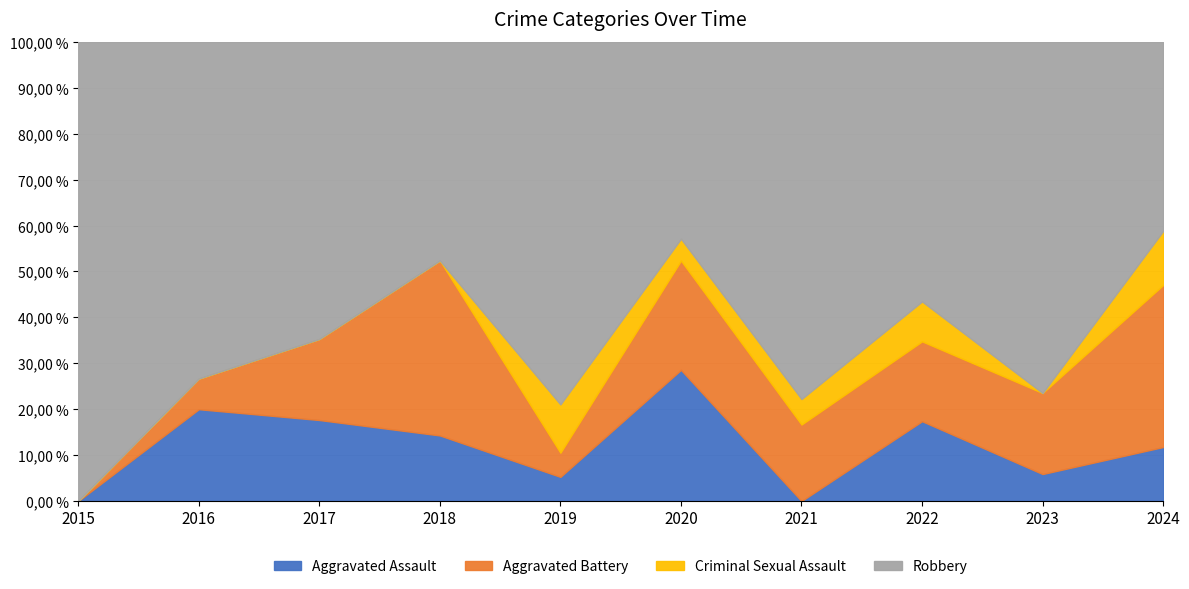

Which category has the lowest value across all series?

2015